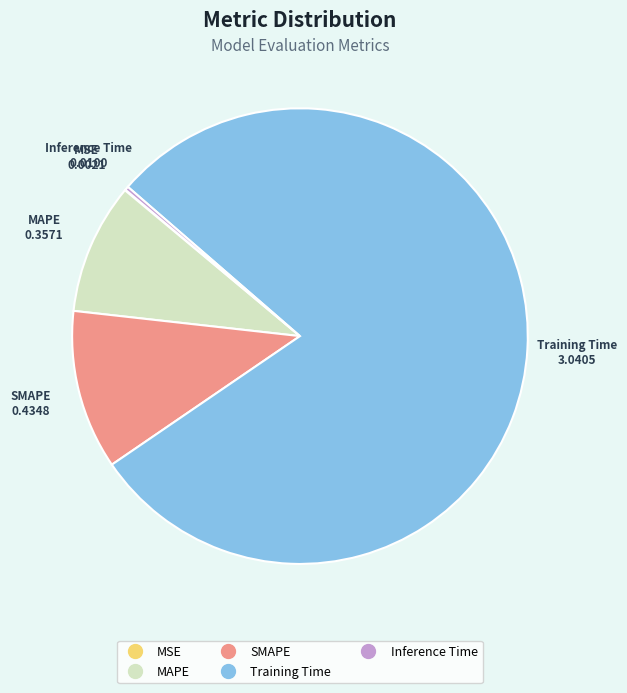

What is the largest slice in the pie chart?

Training Time